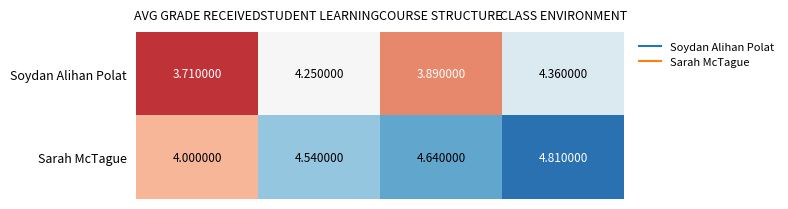

At which category is the sum across all series the highest?

CLASS ENVIRONMENT